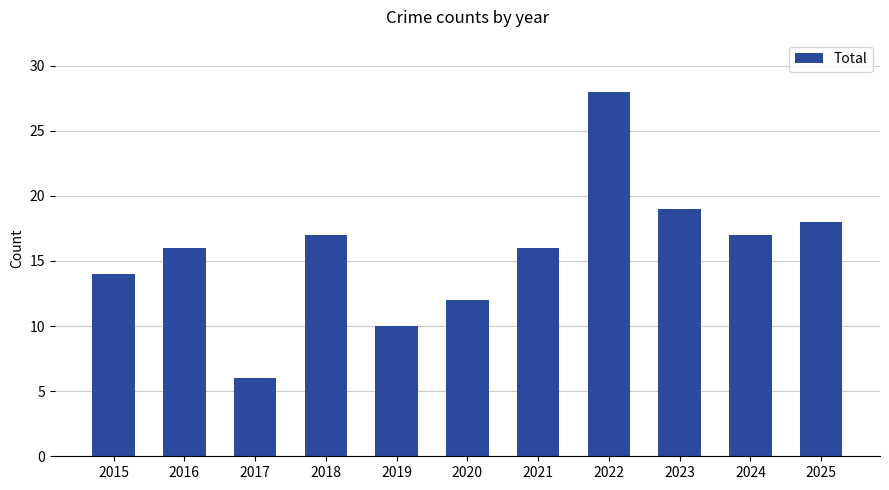

The value at 2022 is 7. True or false?

False